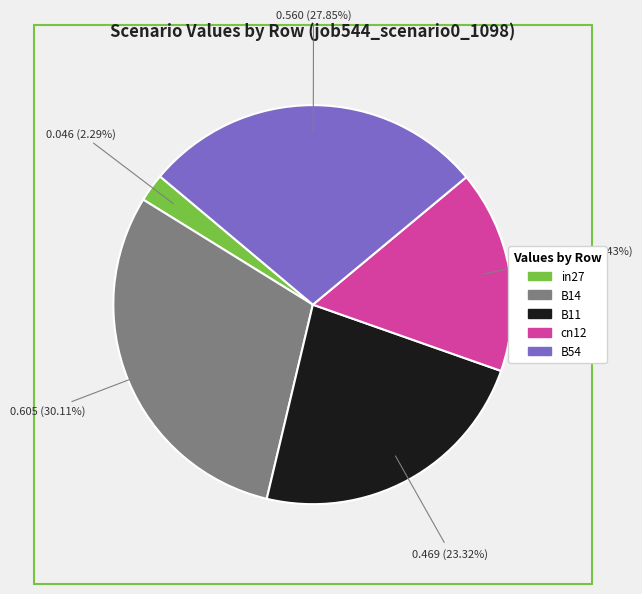

How many slices are in this pie chart?

5